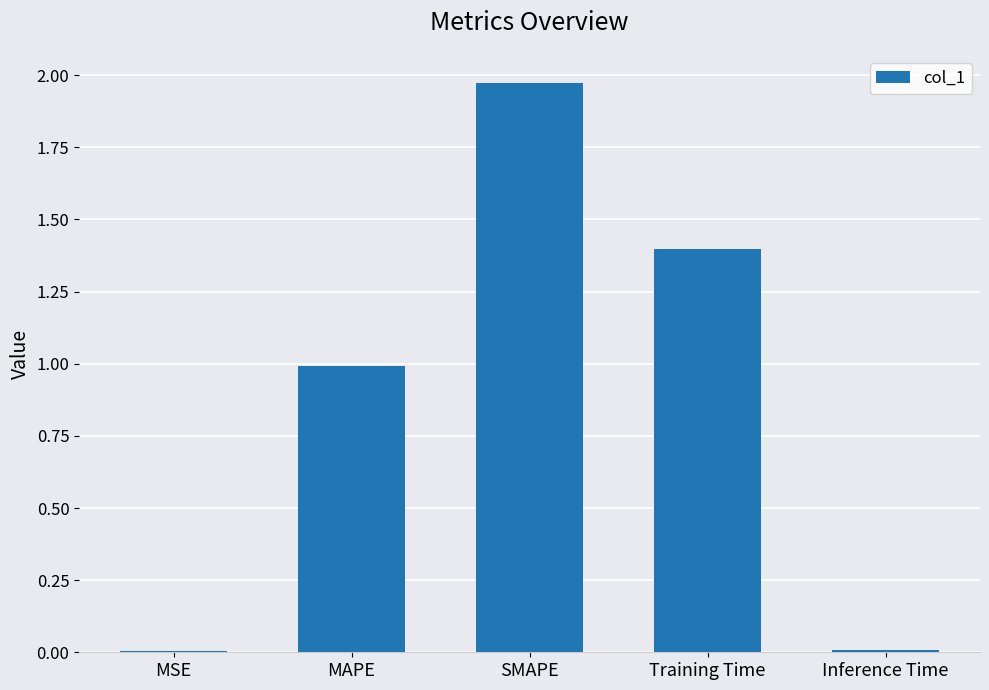

Which has a higher value, MSE or MAPE?

MAPE